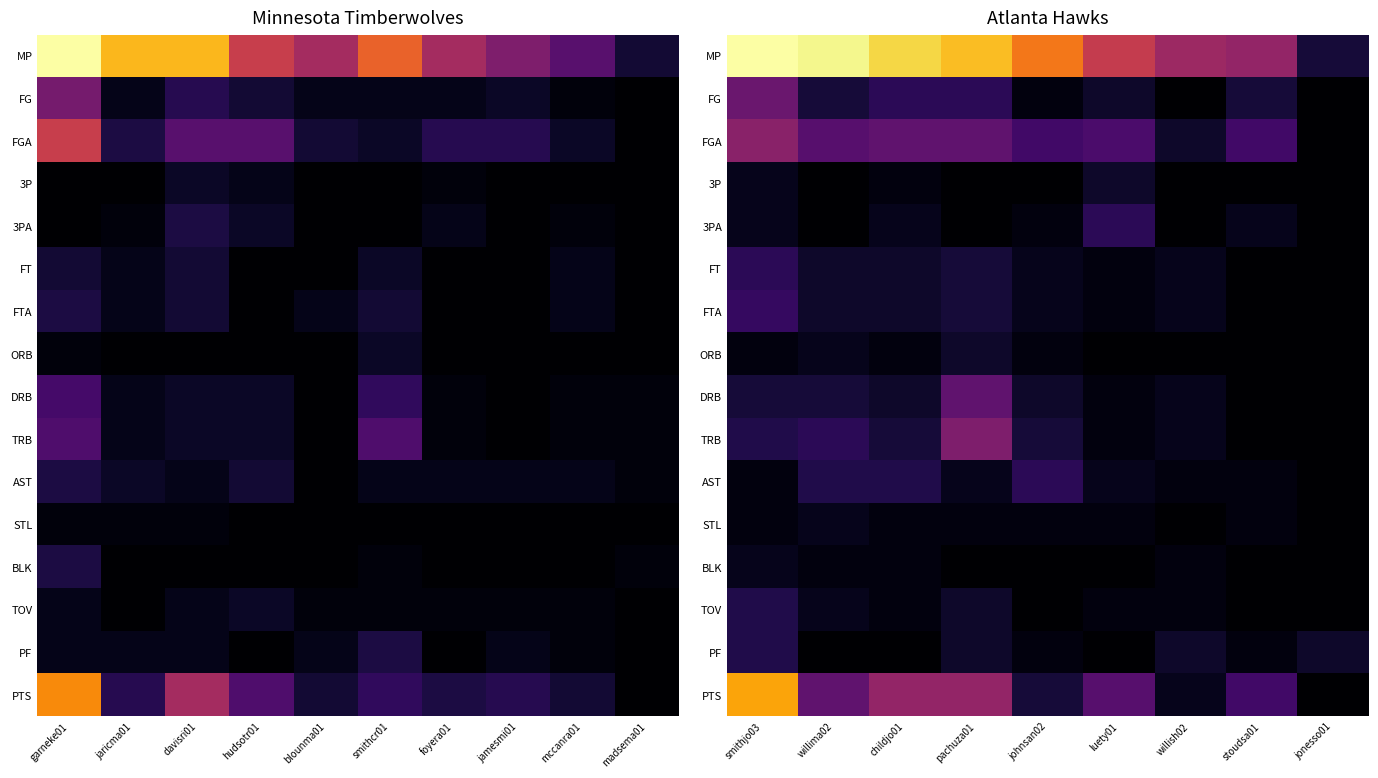

Is it true that PTS equals 4 at childjo01?

False